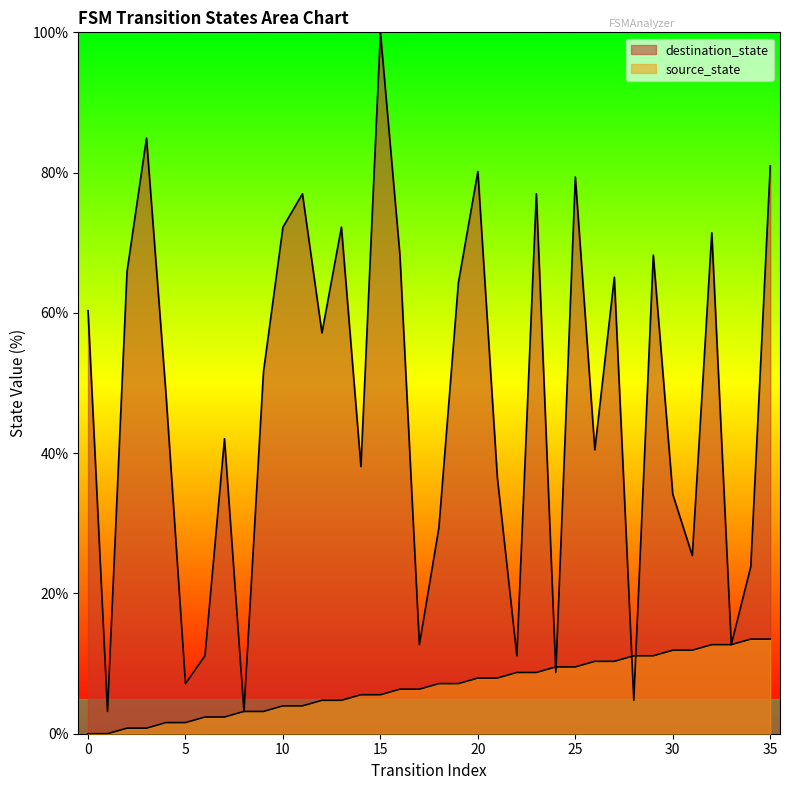

What is the value of the destination_state point at the 12th from the left?

77.0